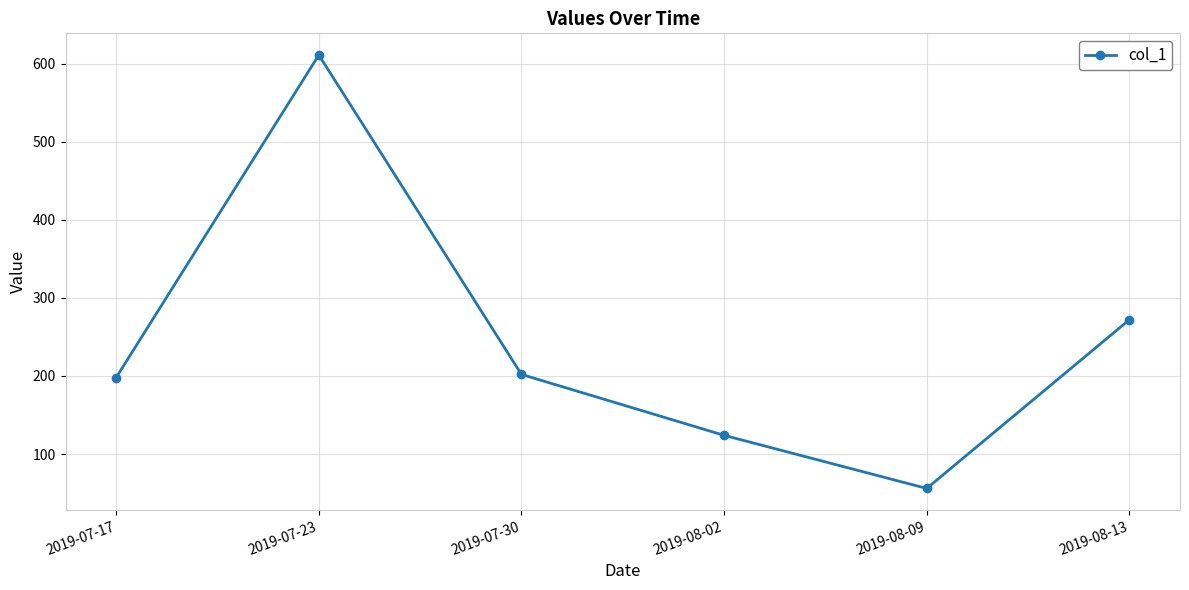

Between 2019-07-23 and 2019-07-17, which is larger?

2019-07-23